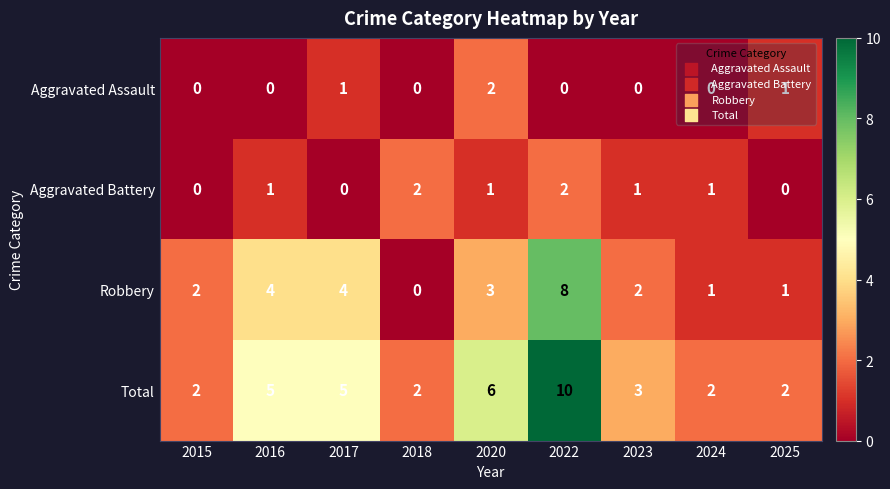

How many distinct data groups are displayed?

4